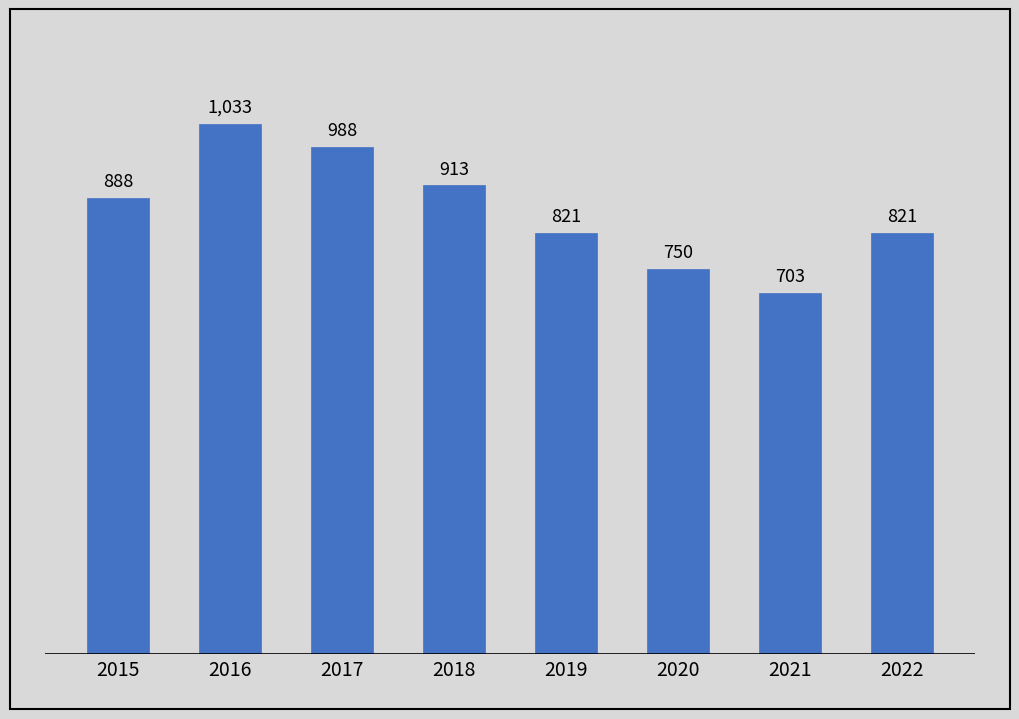

What value does the data have at 2016, to the nearest 10?

1030